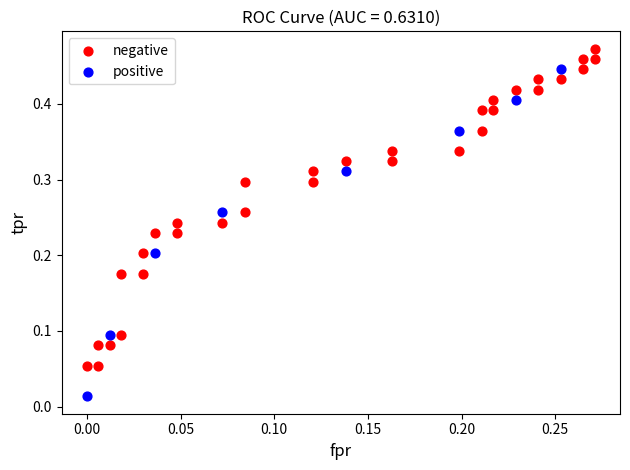

Which series reaches the maximum Y coordinate?

negative